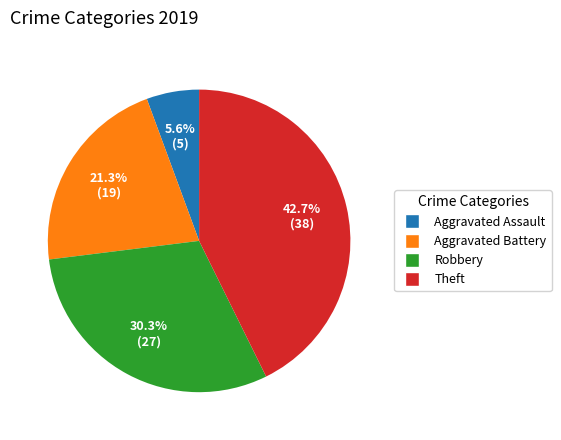

Does any single category account for the majority?

No